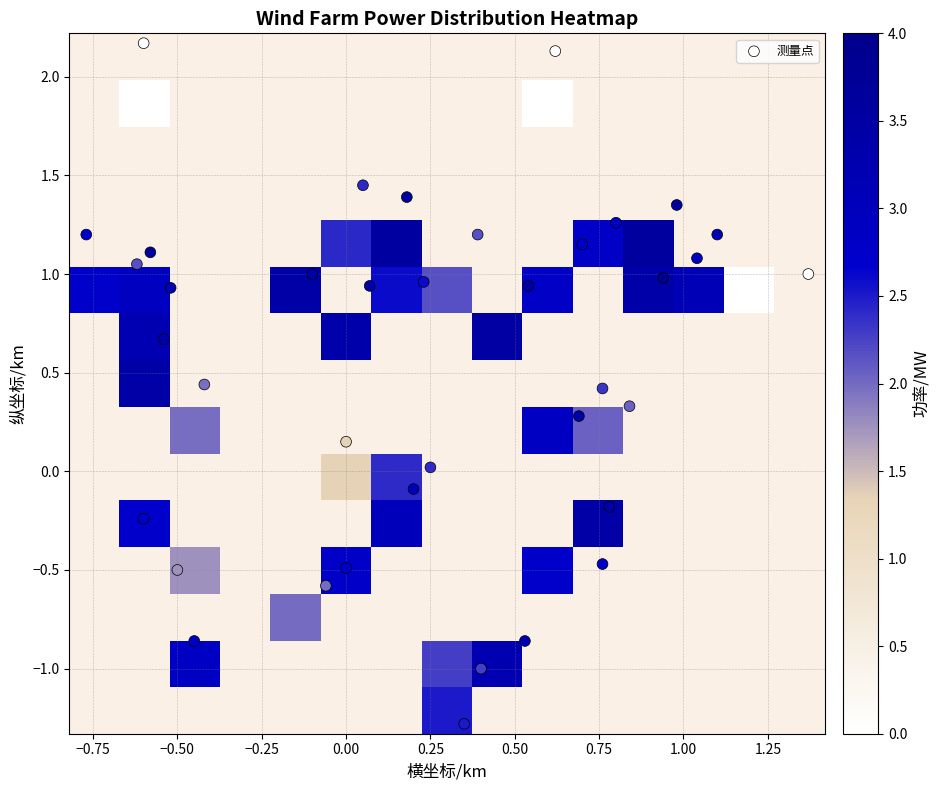

Which label corresponds to the largest value in the chart?

2